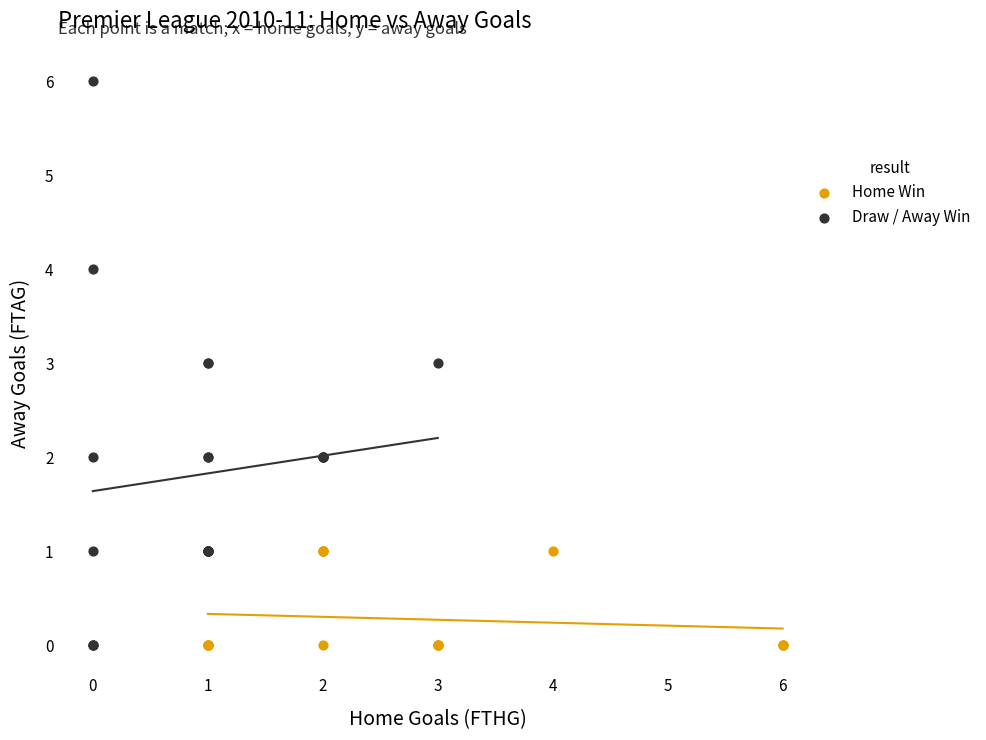

Which series reaches the maximum Y coordinate?

Draw / Away Win